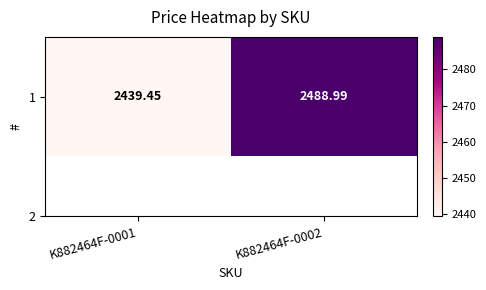

Reading right to left, what are all the values shown in this chart?

2489.0	2439.4